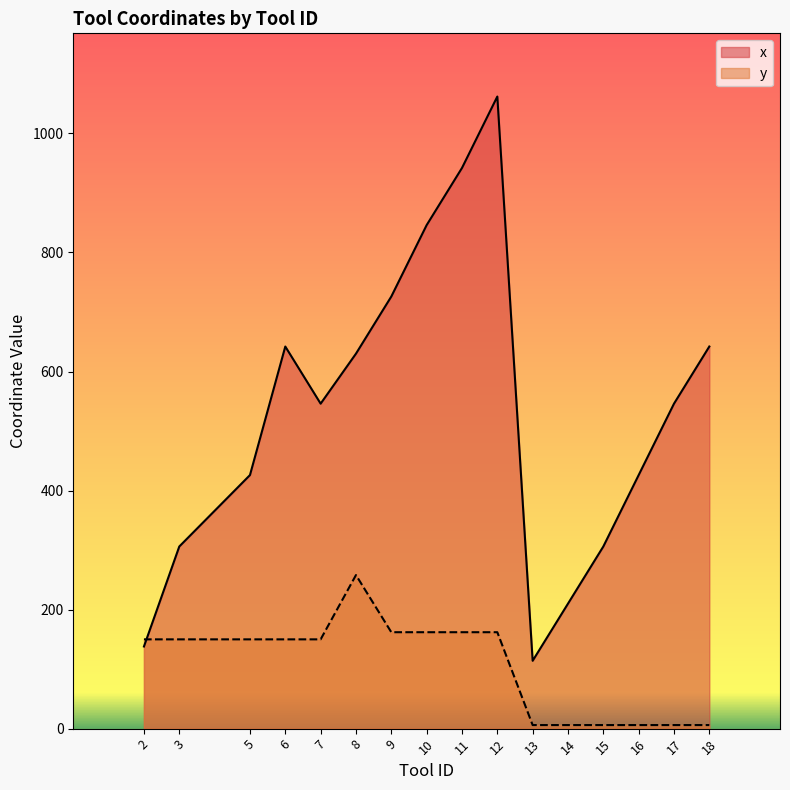

How many times do y and x cross each other?

1